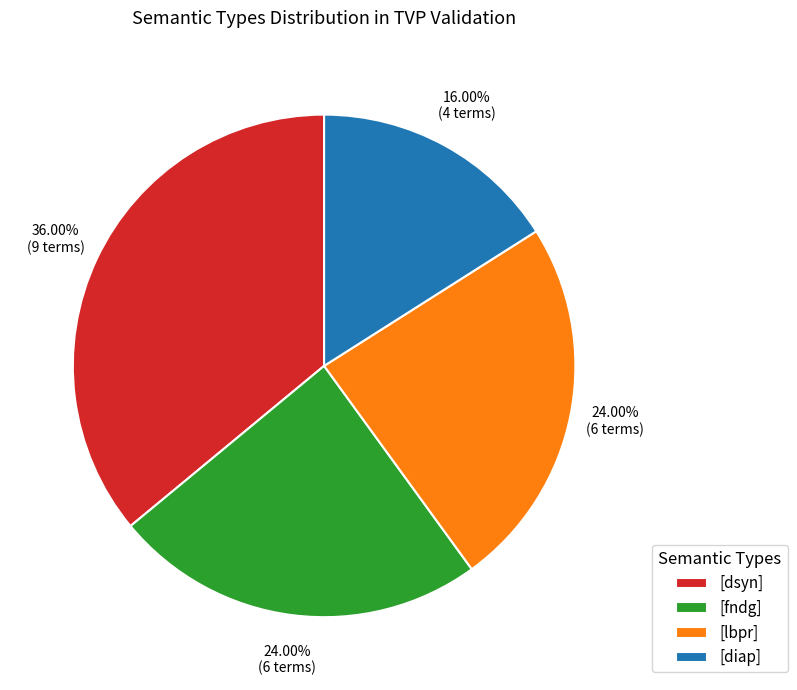

Which slice is the largest?

[dsyn]